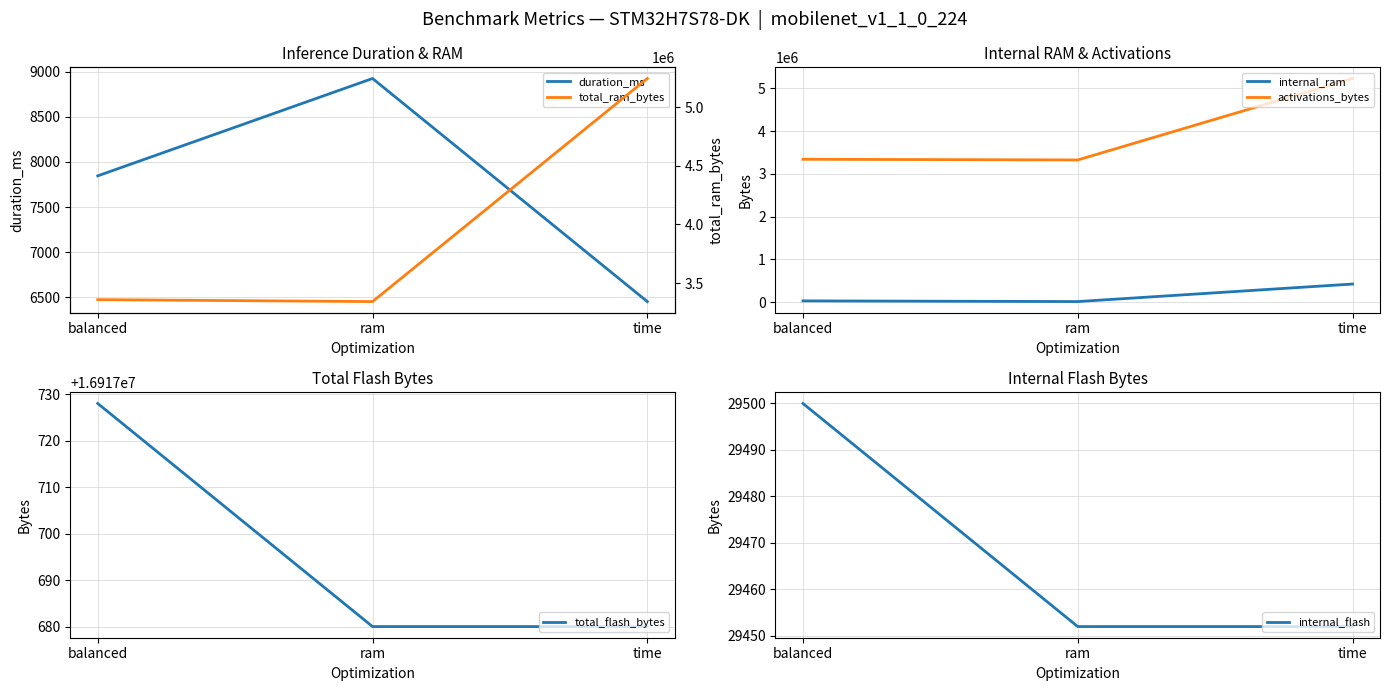

Reading left to right, list all the values displayed in this chart.

duration_ms: 7846.2	8924.7	6453.5
internal_ram: 33796.0	17632.0	427152.0
activations_bytes: 3340304.0	3324140.0	5226476.0
total_flash_bytes: 16917728.0	16917680.0	16917680.0
internal_flash: 29500.0	29452.0	29452.0
total_ram_bytes: 3357828.0	3341664.0	5244048.0